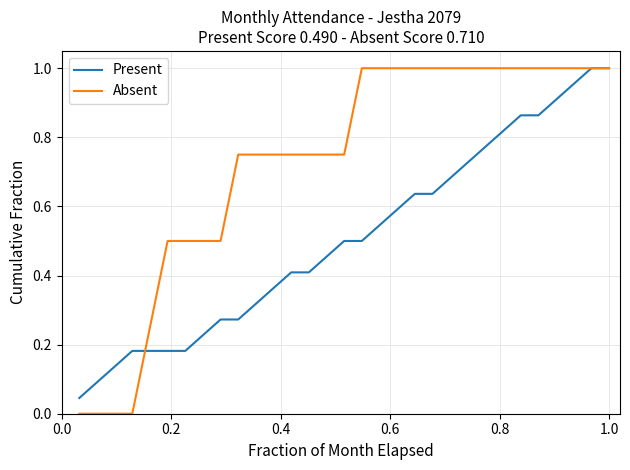

Rank the series by their average value, from lowest to highest.

Present, Absent